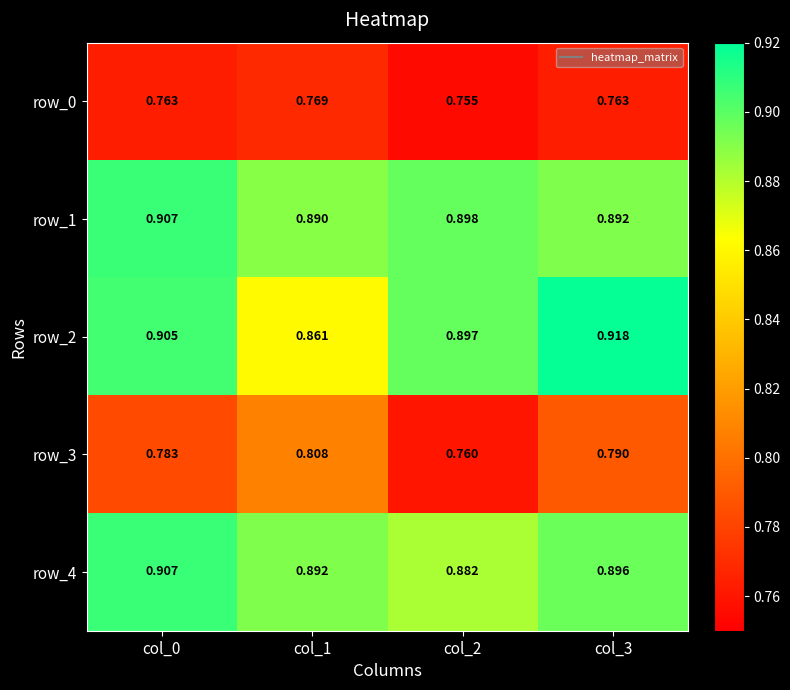

Which series has the widest spread of values?

row_2